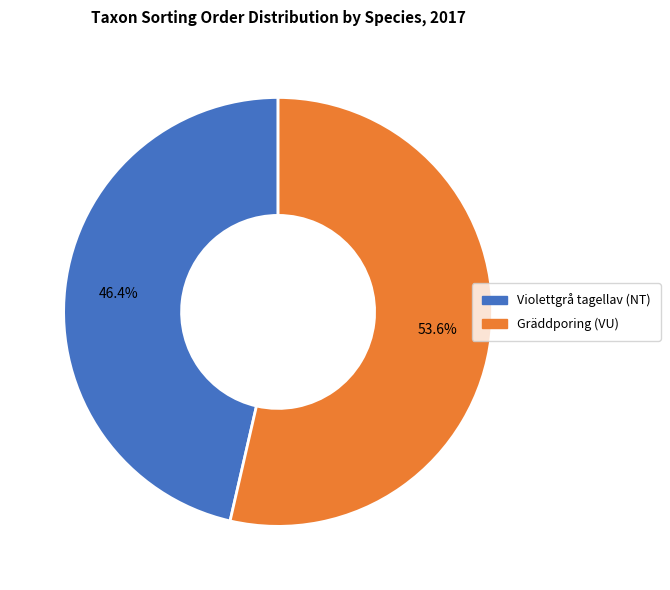

Rank the categories by value from highest to lowest.

Gräddporing (VU), Violettgrå tagellav (NT)